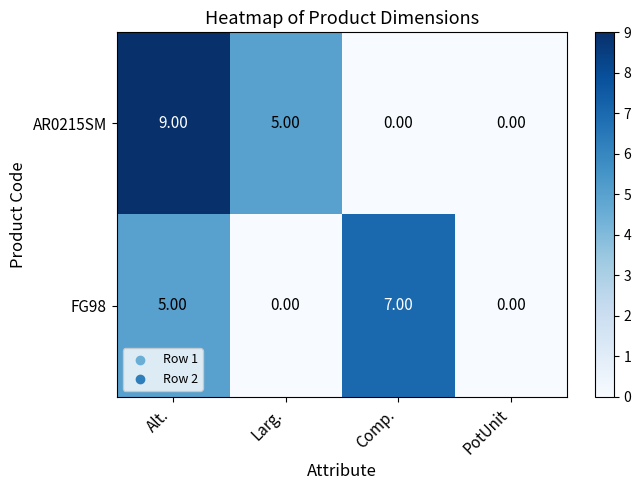

What is the average value of the FG98 series?

3